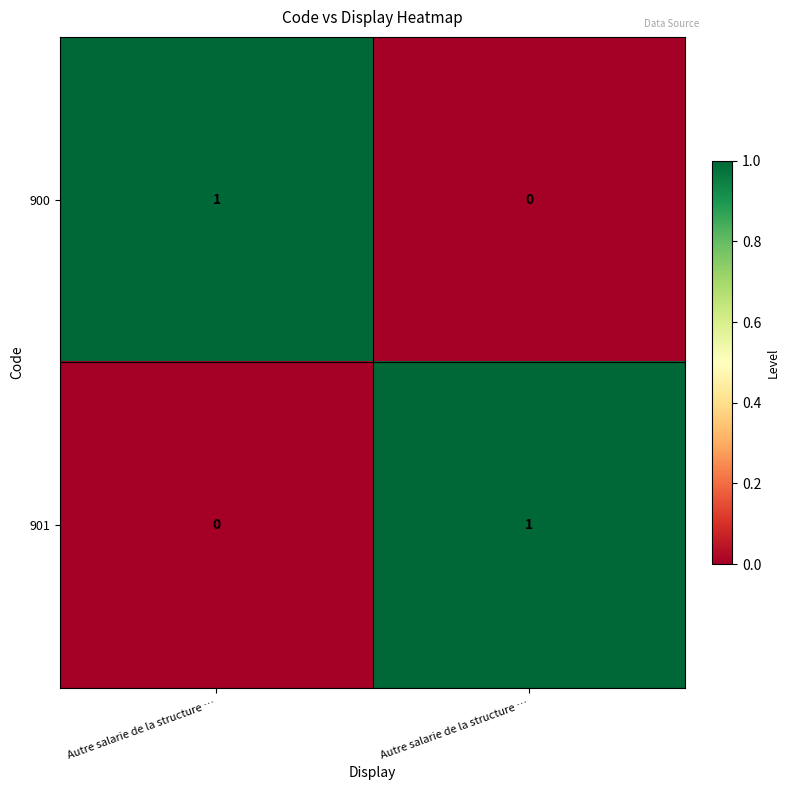

How many data points in 901 are less than 1?

1